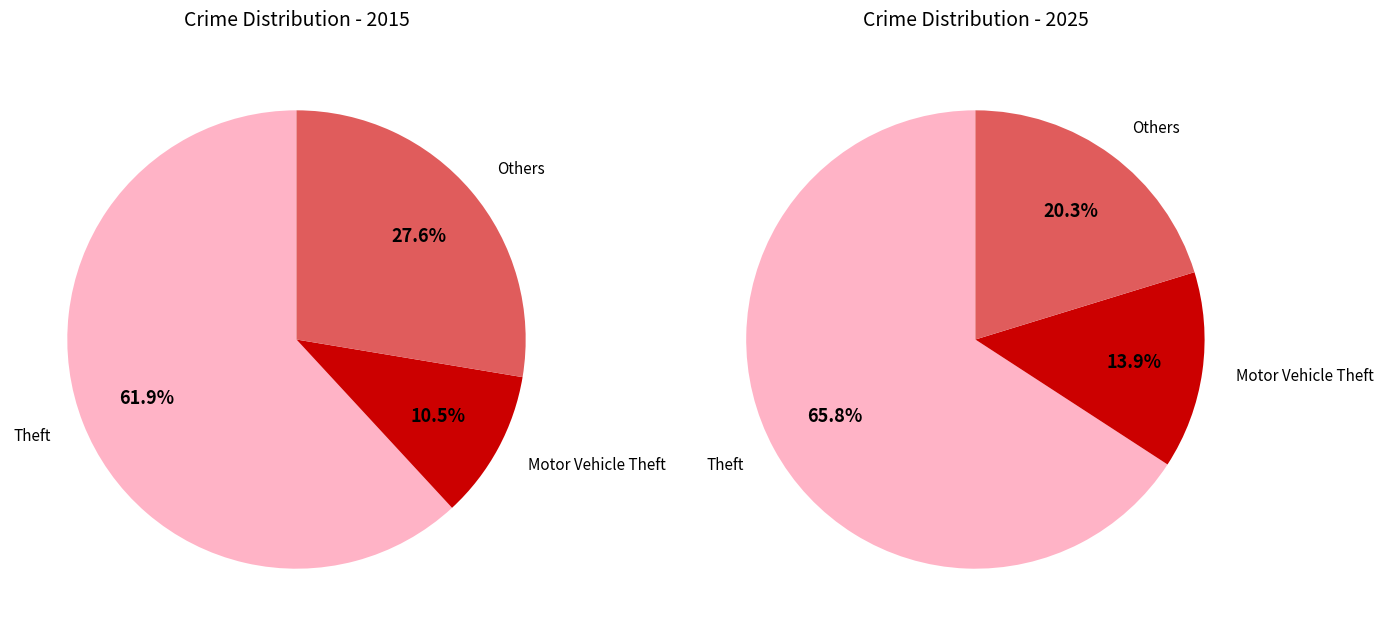

Which slice represents more than half of the pie?

Theft